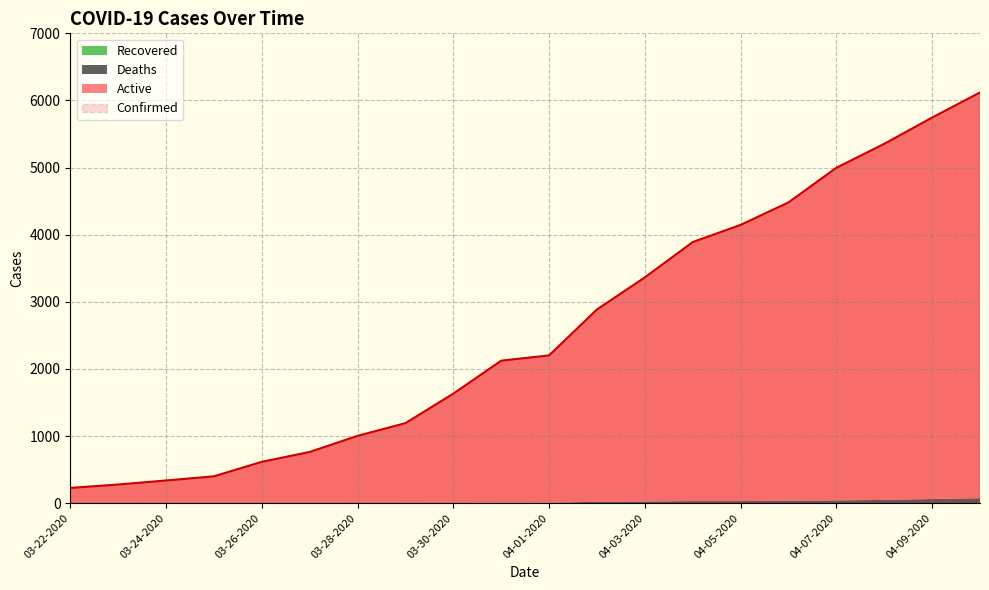

What is the value of the Confirmed point at the 19th from the left?

5745